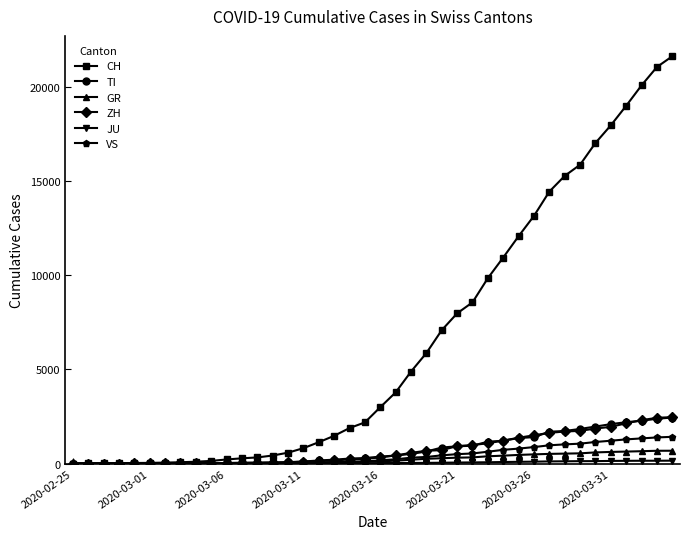

Which series has the widest spread of values?

CH